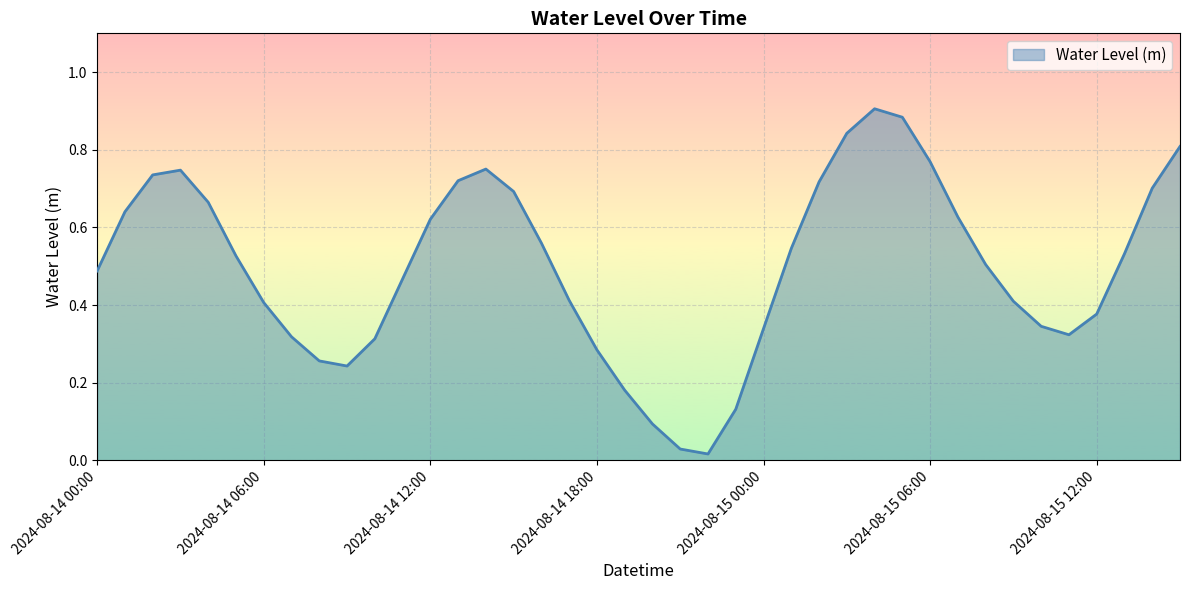

Reading left to right, what are all the values shown in this chart?

0.5	0.6	0.7	0.7	0.7	0.5	0.4	0.3	0.3	0.2	0.3	0.5	0.6	0.7	0.8	0.7	0.6	0.4	0.3	0.2	0.1	0.0	0.0	0.1	0.3	0.5	0.7	0.8	0.9	0.9	0.8	0.6	0.5	0.4	0.3	0.3	0.4	0.5	0.7	0.8